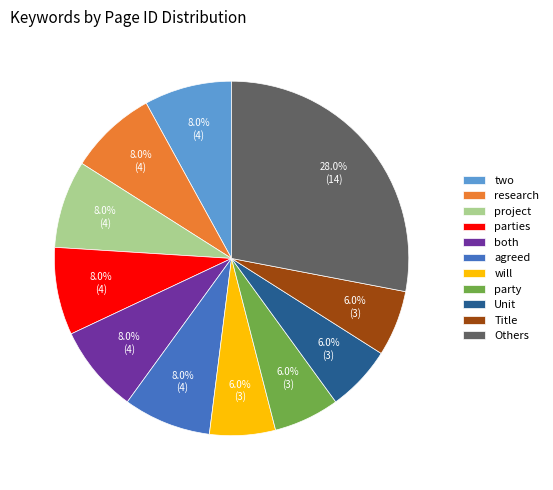

To the nearest percent, what is the average slice percentage?

9%